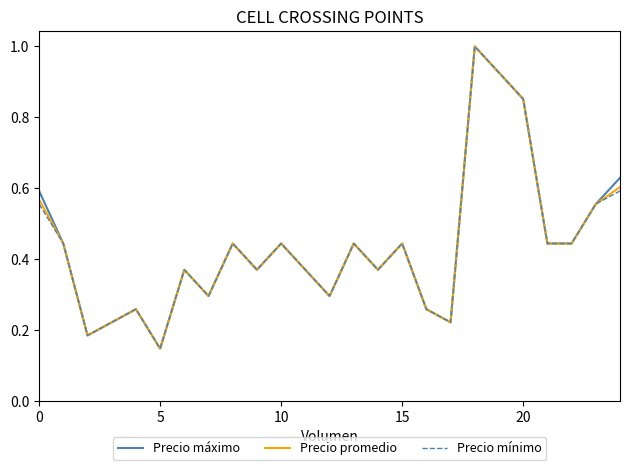

What is the maximum value for Precio promedio?

1.0